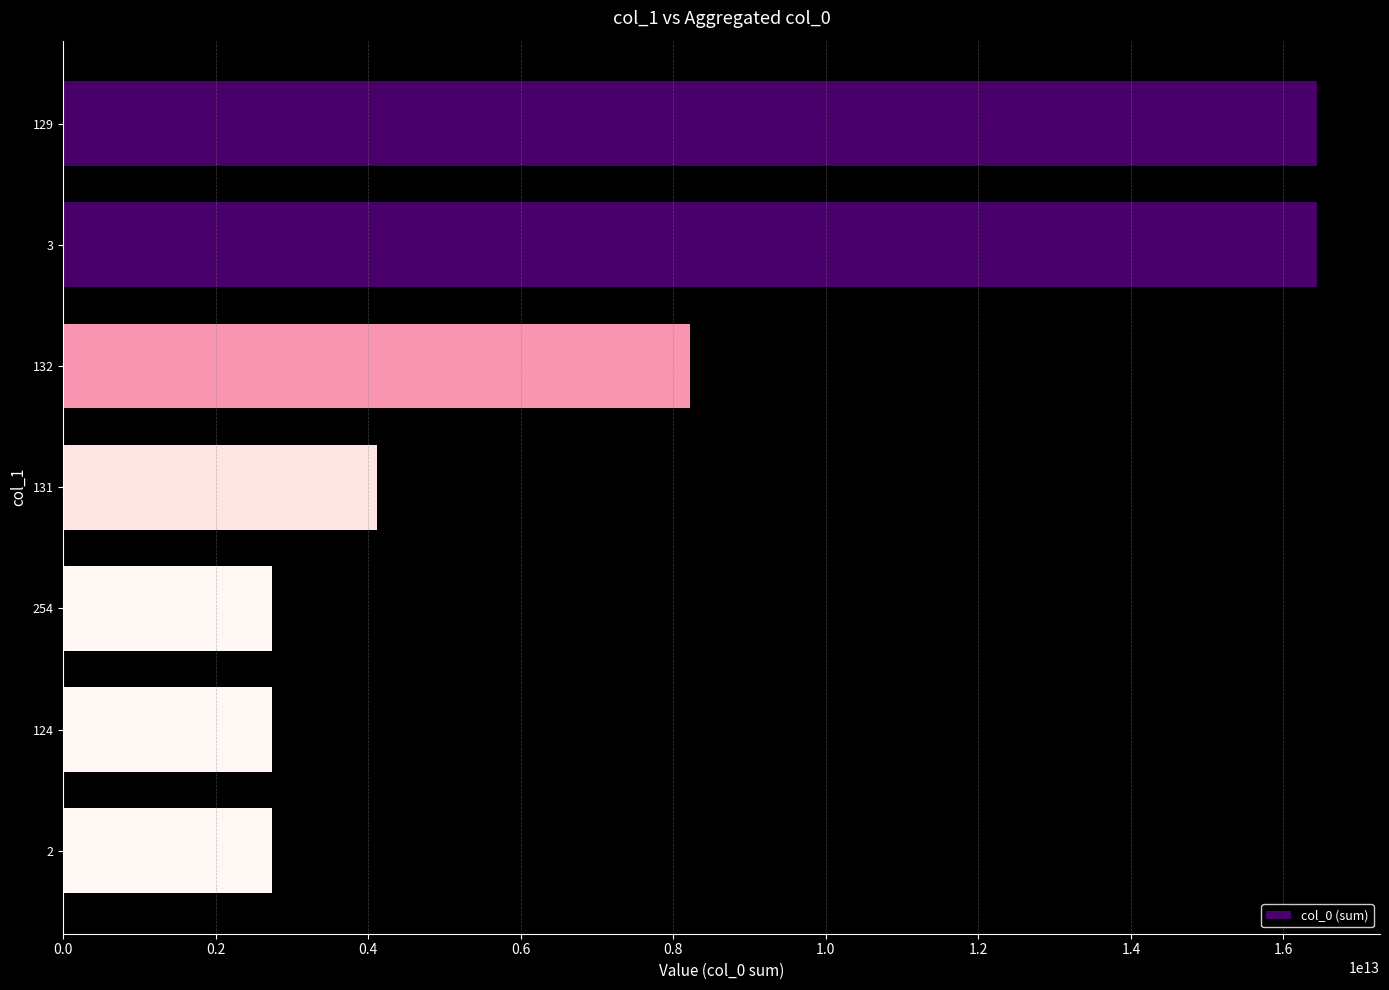

What is the value of the 4th bar from the top?

4111055354973